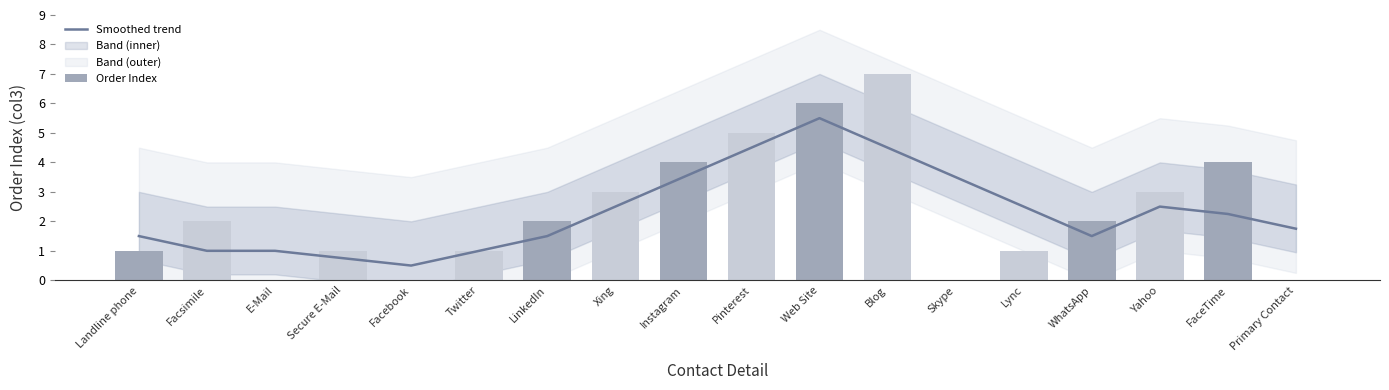

How many data points in Smoothed trend are less than 2?

9